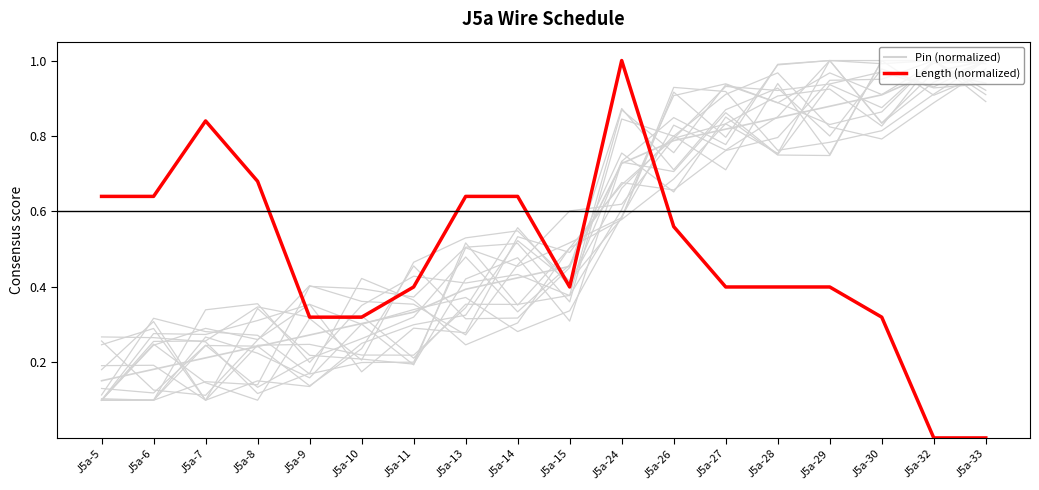

What is the value of the Pin (normalized) point at the 12th from the left?

0.8